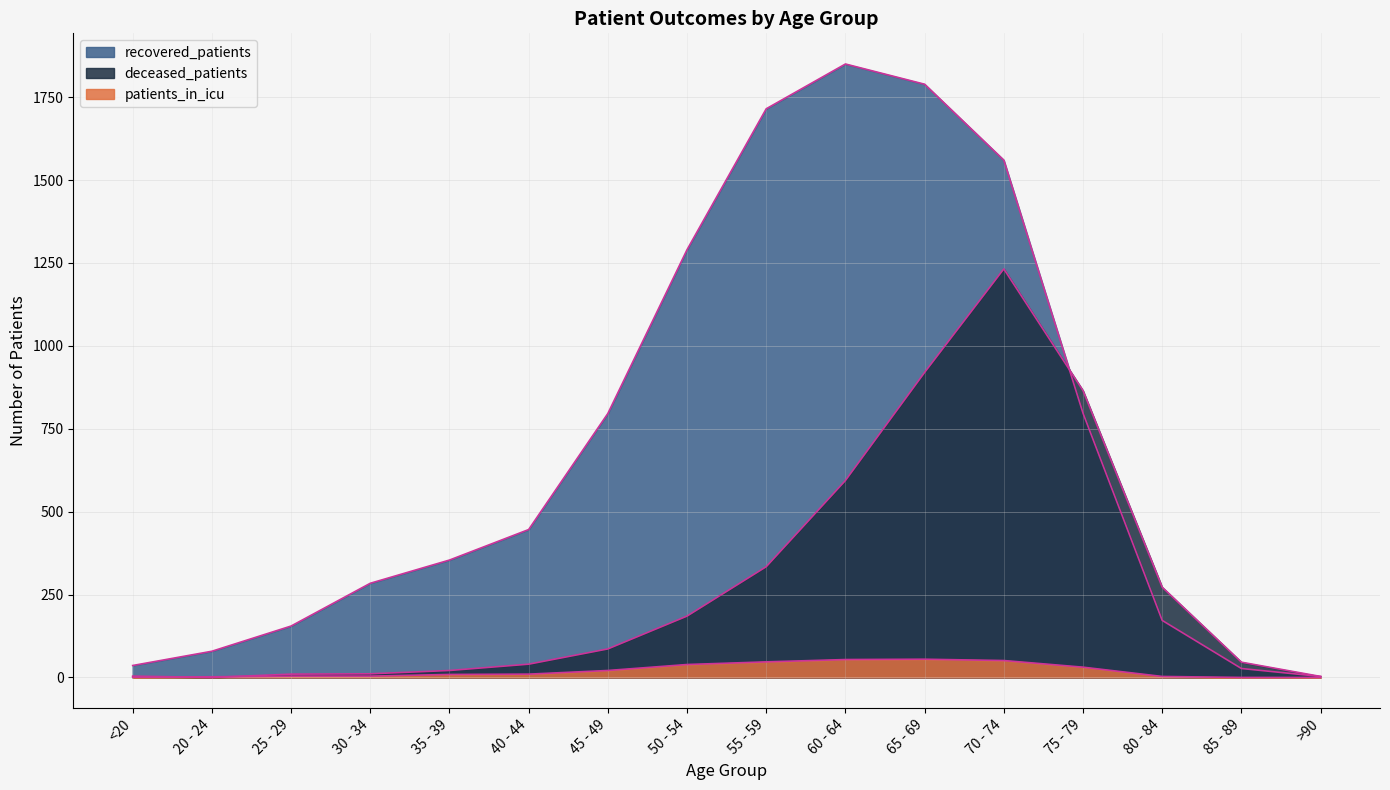

What is the difference between the second highest and second lowest values in the recovered_patients (line) series?

1762